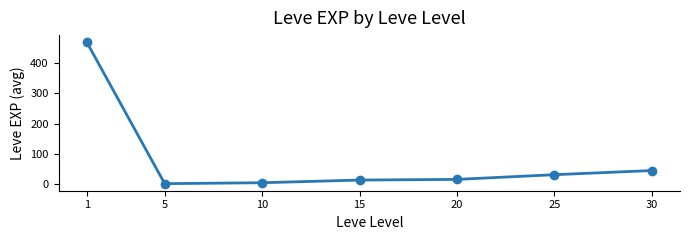

Between 20 and 5, which is larger?

20